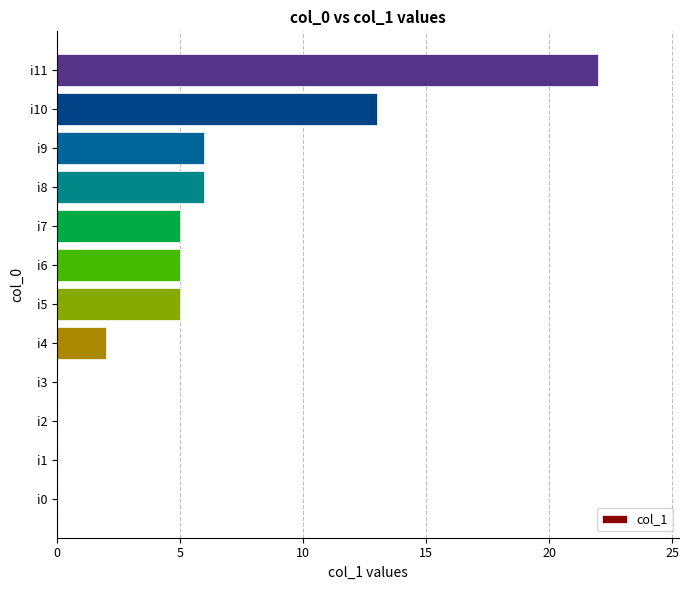

Does the chart contain stacked bars?

No